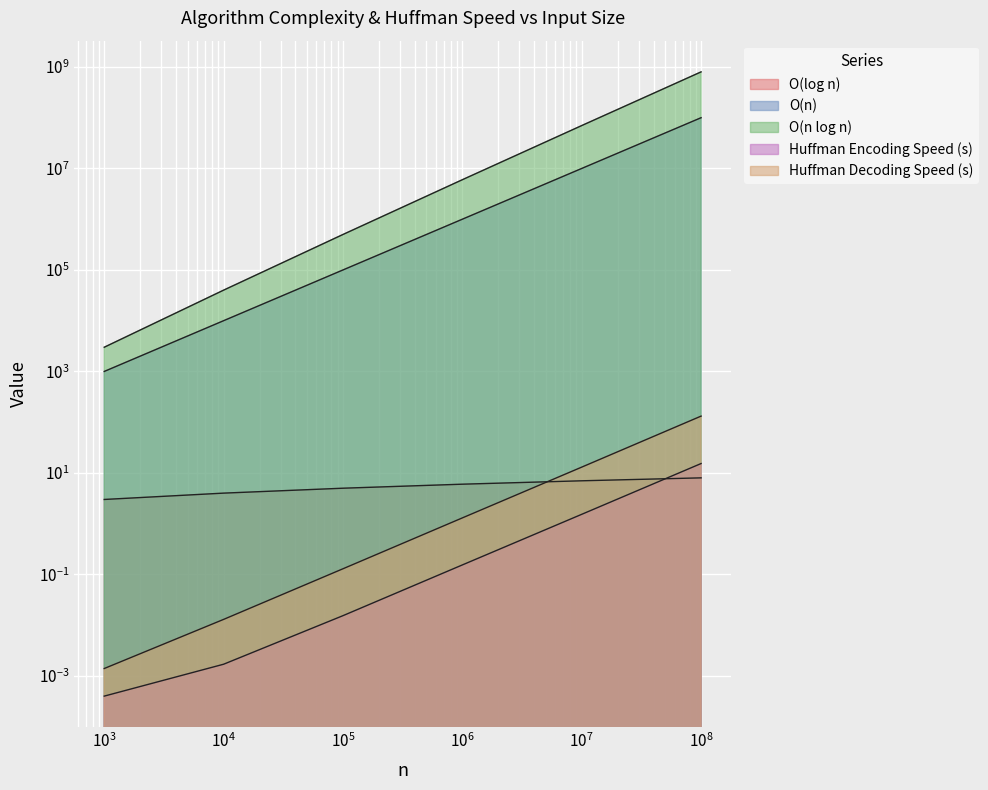

How many lines are shown in the chart?

5